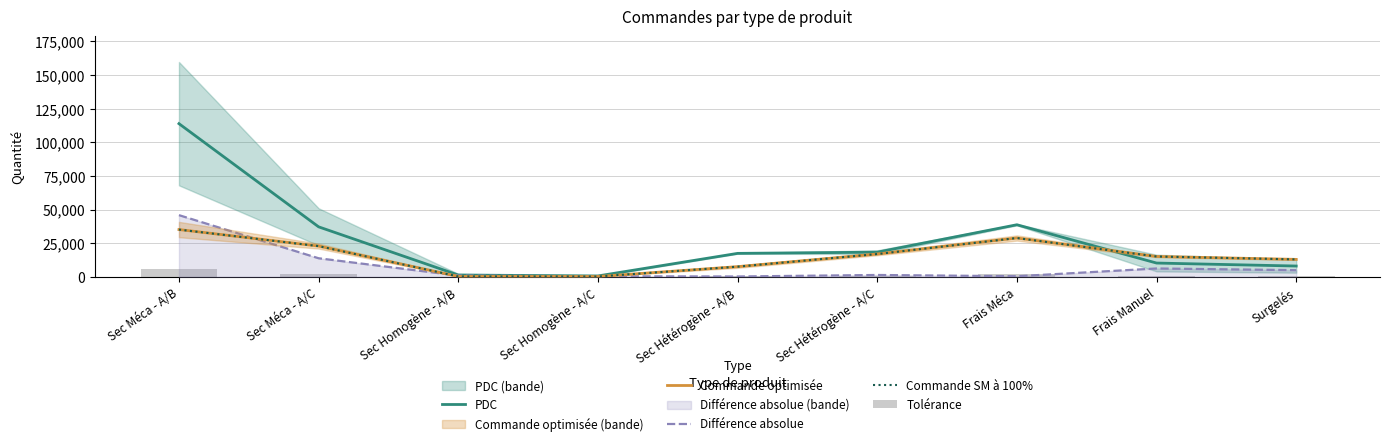

Where is Tolérance nearest to the value 2862?

Frais Méca